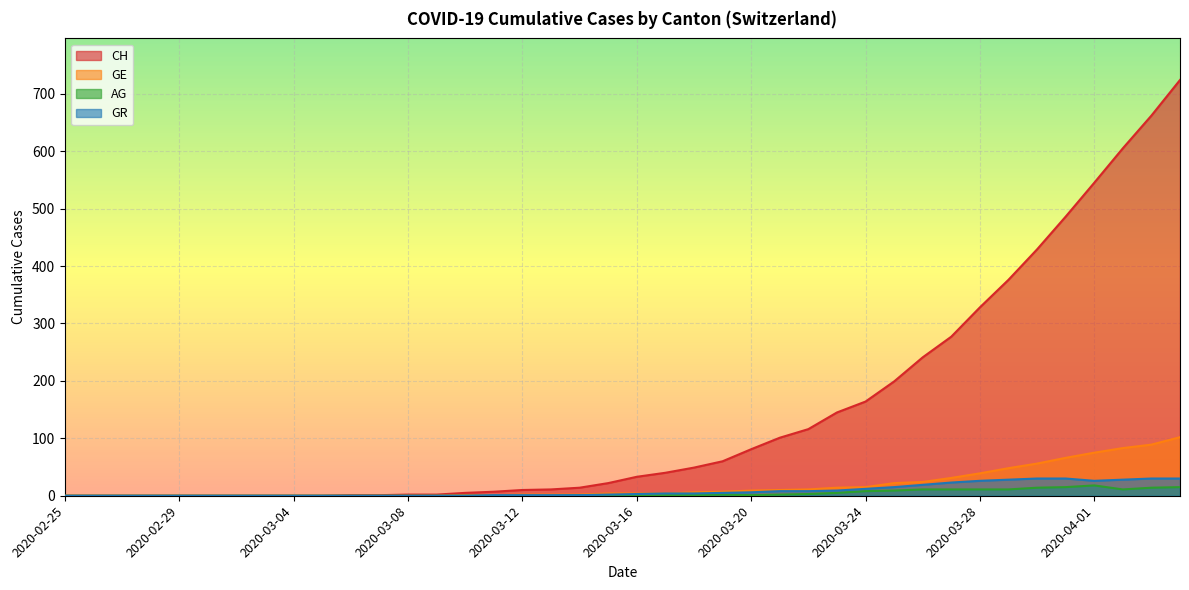

How many data points in GR are above 3?

19